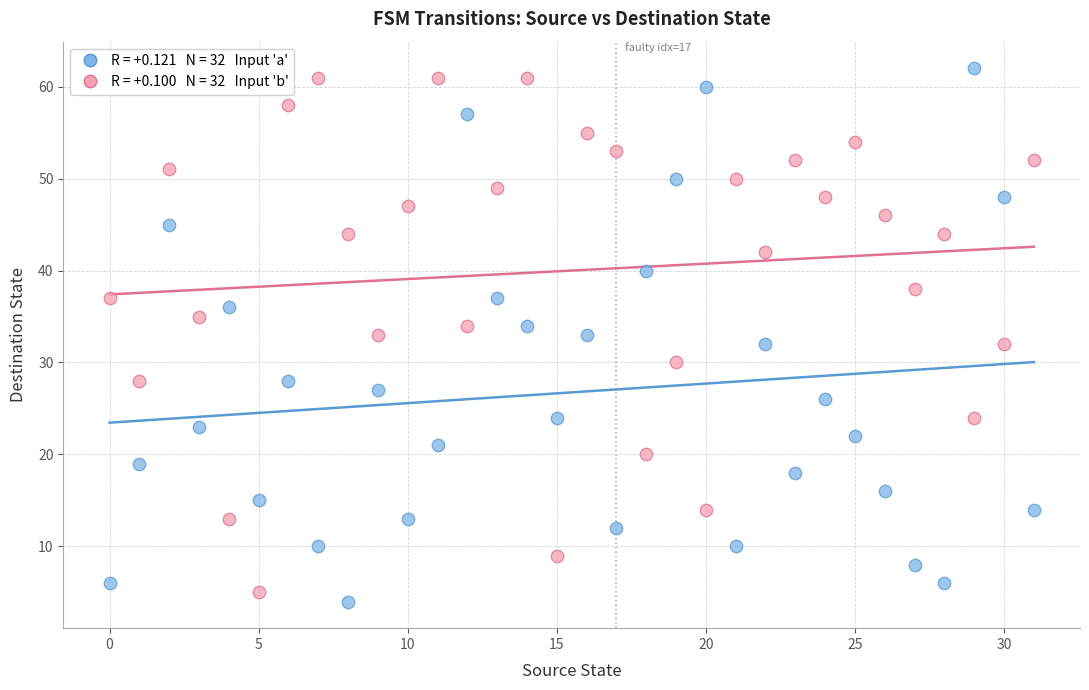

Across all data points, what is the range of Y values (max minus min)?

58